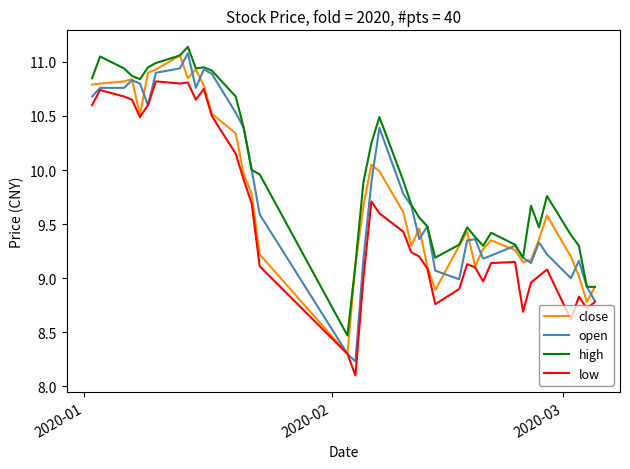

True or false: high and low intersect in this chart.

False